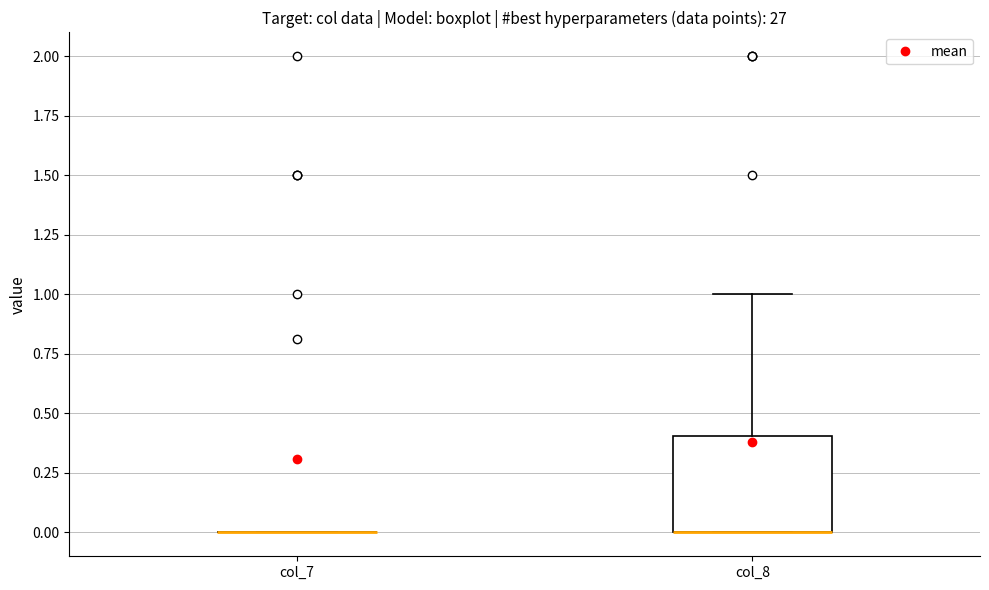

Where is the lower edge of the box for col_8 on the y-axis? The values are not printed on the chart, so give them approximately, as read against the axis.

0.0